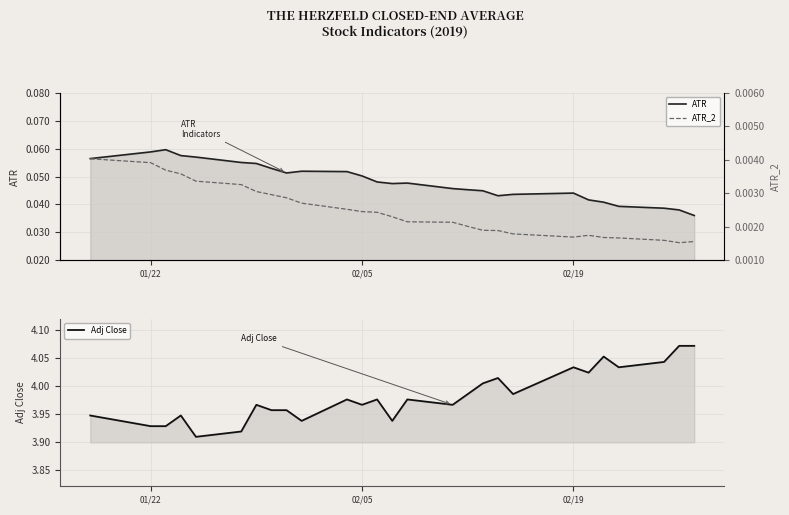

How many lines are shown in the chart?

3